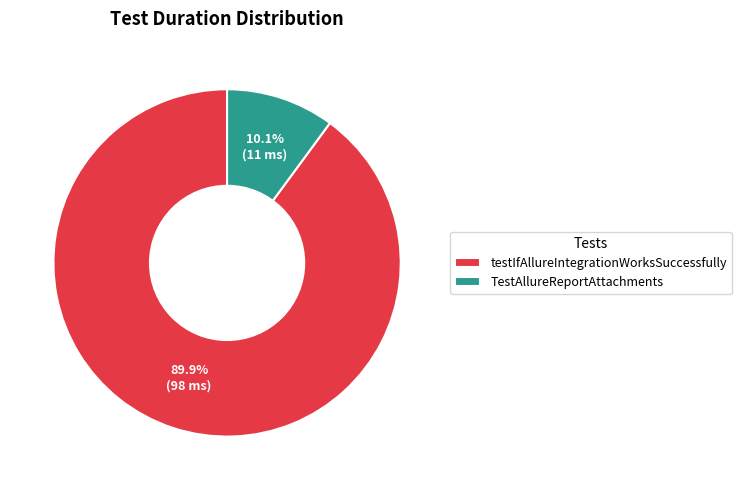

What is the ratio of the value at testIfAllureIntegrationWorksSuccessfully to the value at TestAllureReportAttachments?

8.9